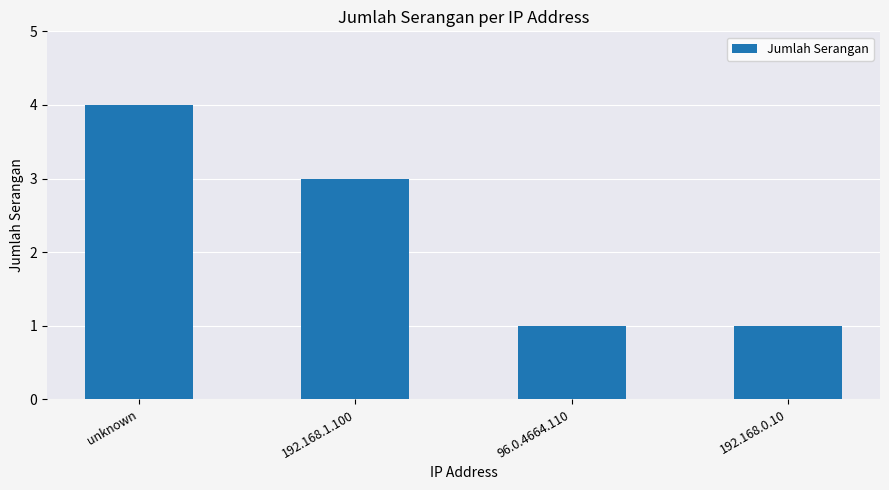

At which label does the data first exceed 3?

unknown